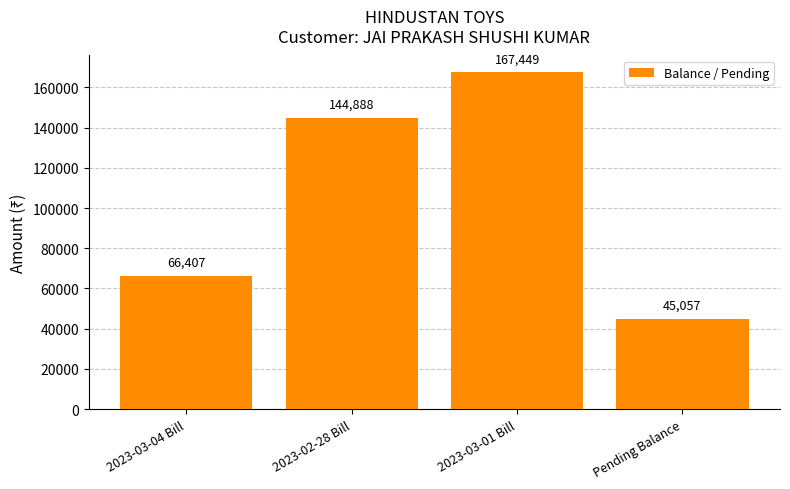

What is the minimum value shown in the chart?

45057